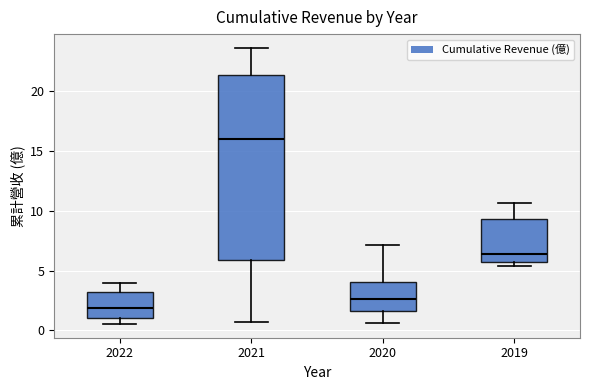

Which box is the tallest, from its lower edge to its upper edge?

2021